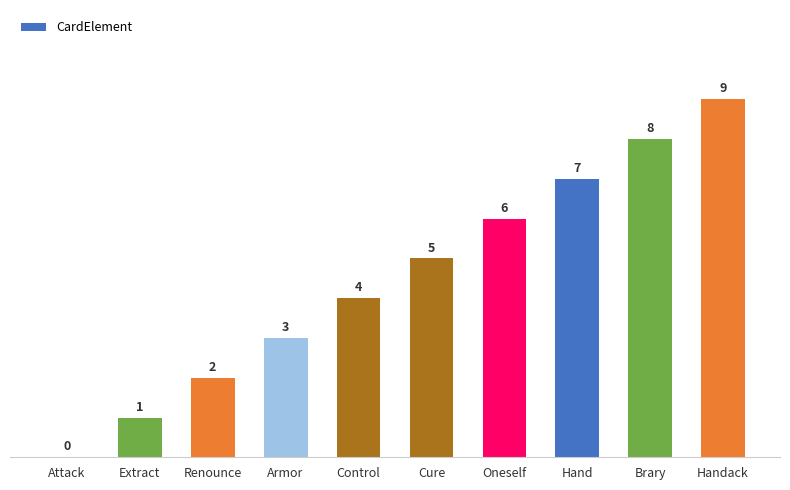

What is the greatest value displayed?

9